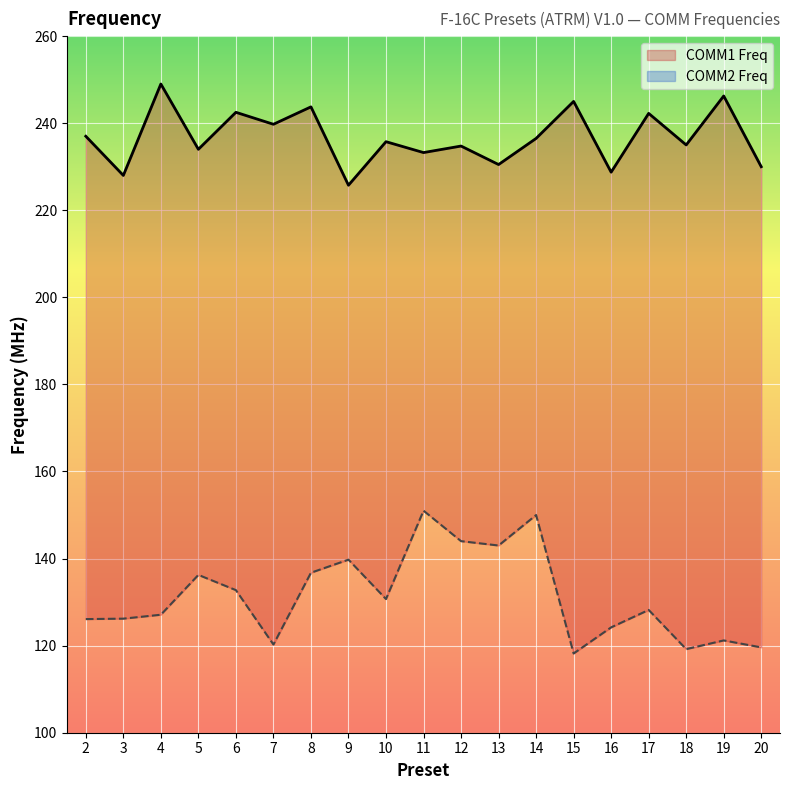

Which series has the largest total across all categories?

COMM1 Freq